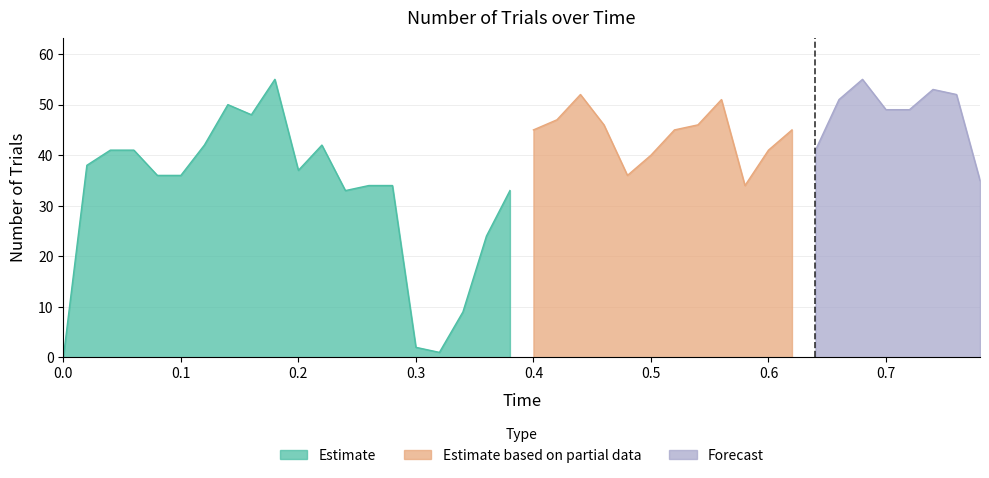

The time series shows 0.2 at 35. True or false?

False